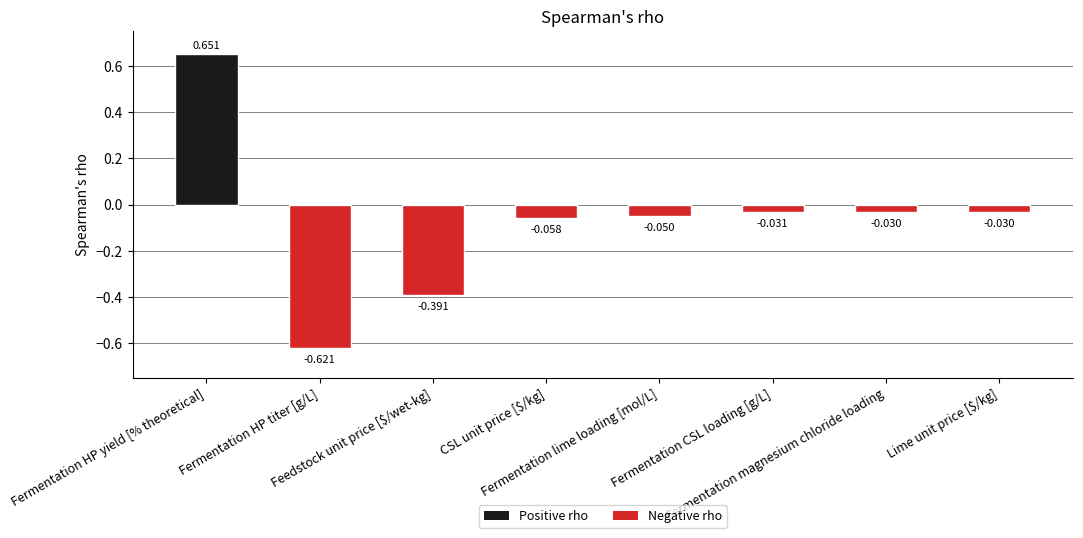

What is the label of the 2nd bar from the left?

Fermentation HP titer [g/L]